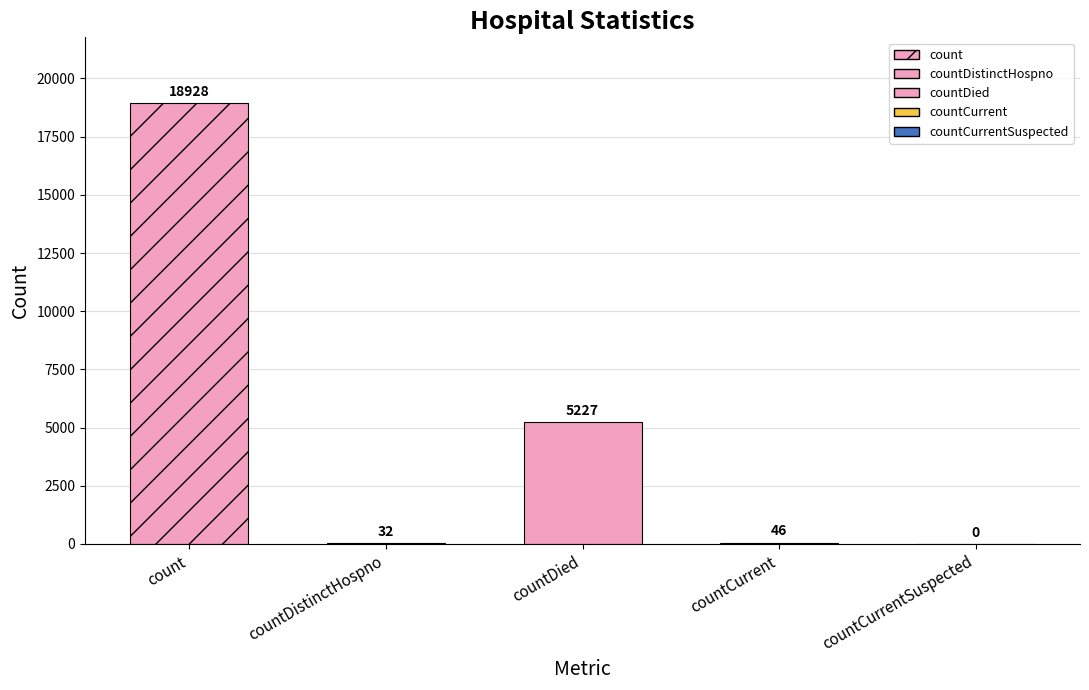

True or false: the data shows 32 at countDistinctHospno.

True